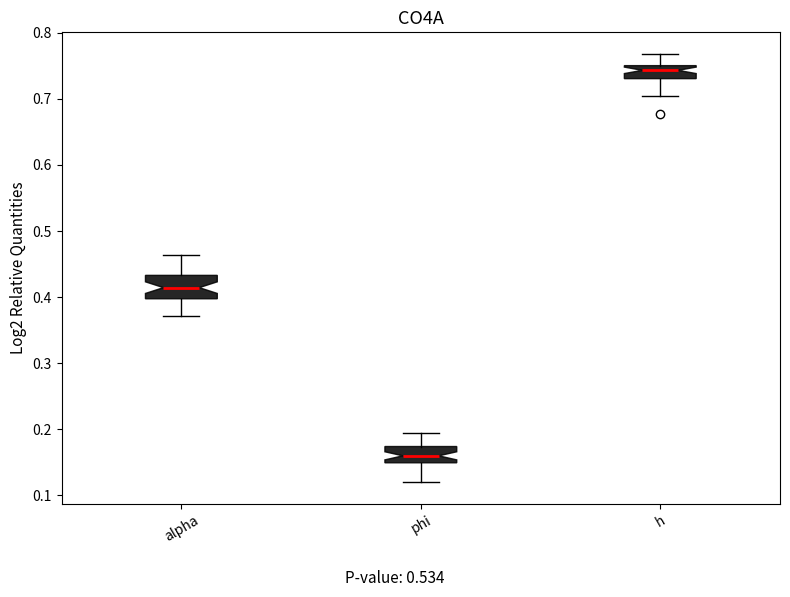

Which box is the tallest, from its lower edge to its upper edge?

alpha